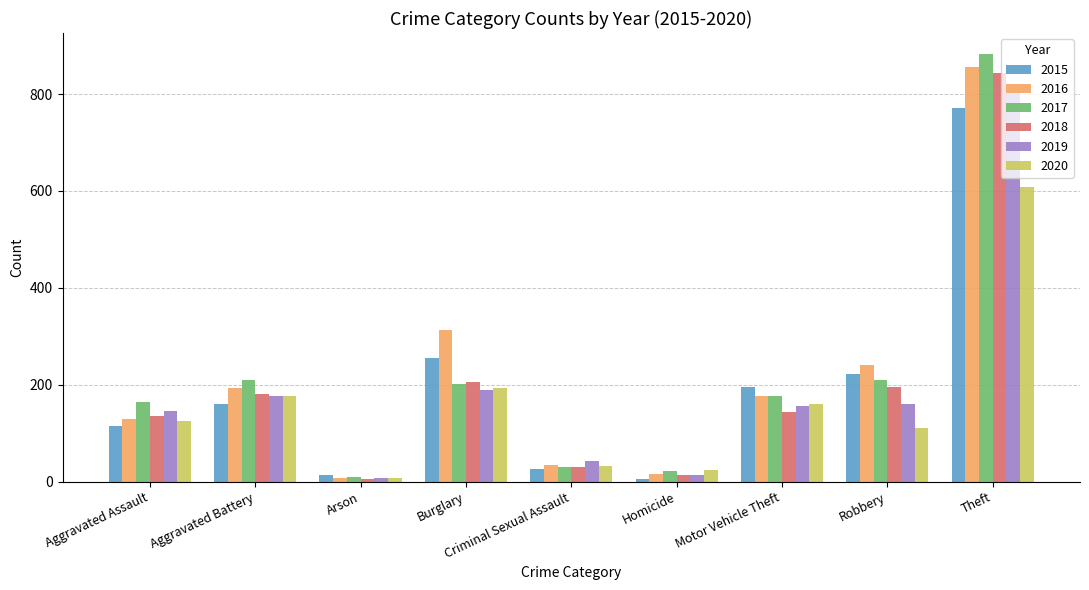

Count the number of data series in this chart.

6